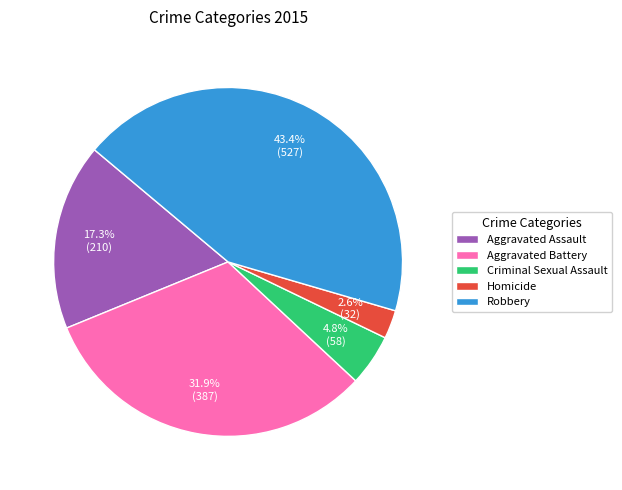

Does Robbery account for over 50% of the chart?

No